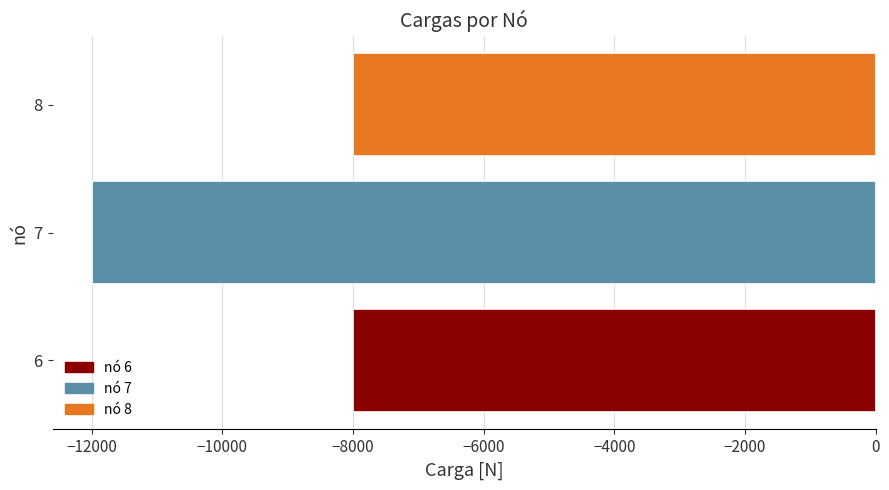

What is the difference between the maximum and minimum values?

4000